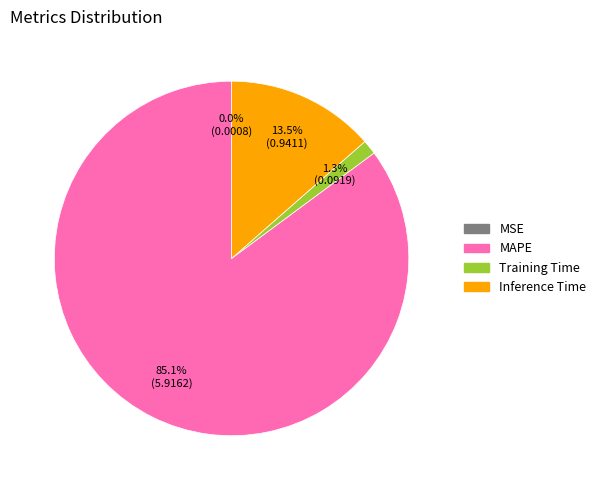

Is there a majority slice in this chart?

Yes